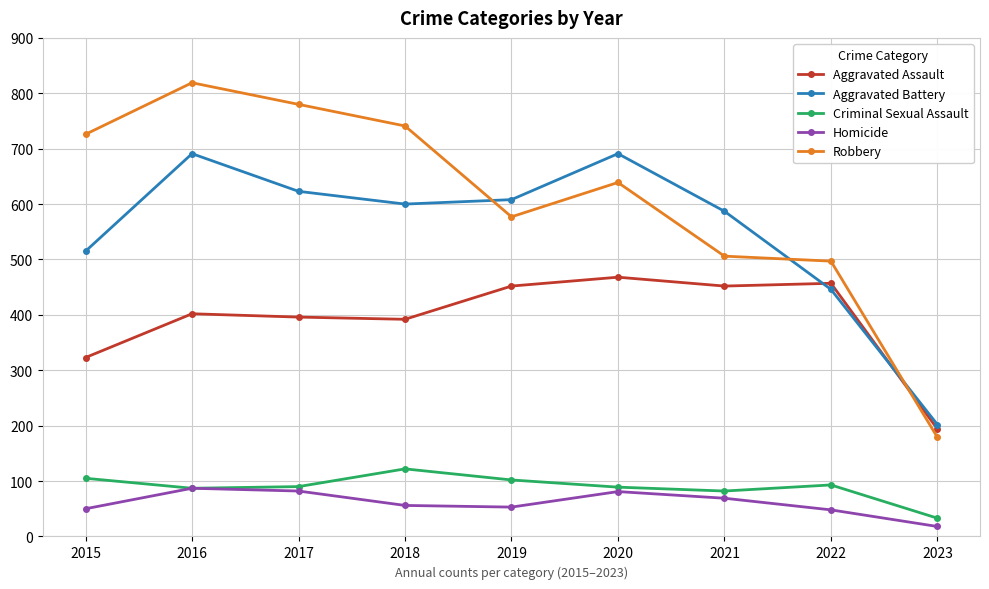

What is the value of the Aggravated Battery point at the 3rd from the left?

623